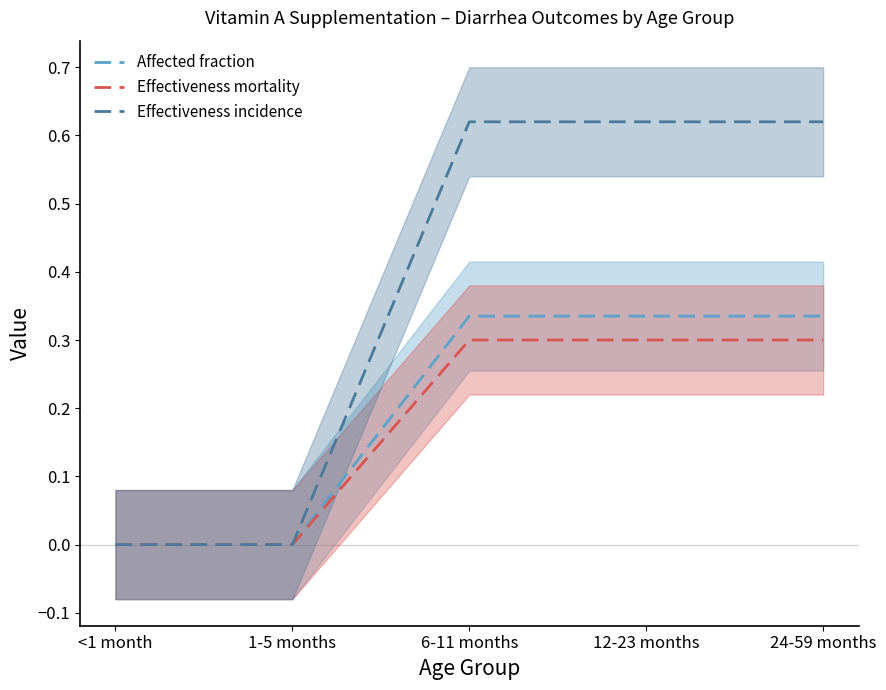

Does the chart have visible grid lines?

No